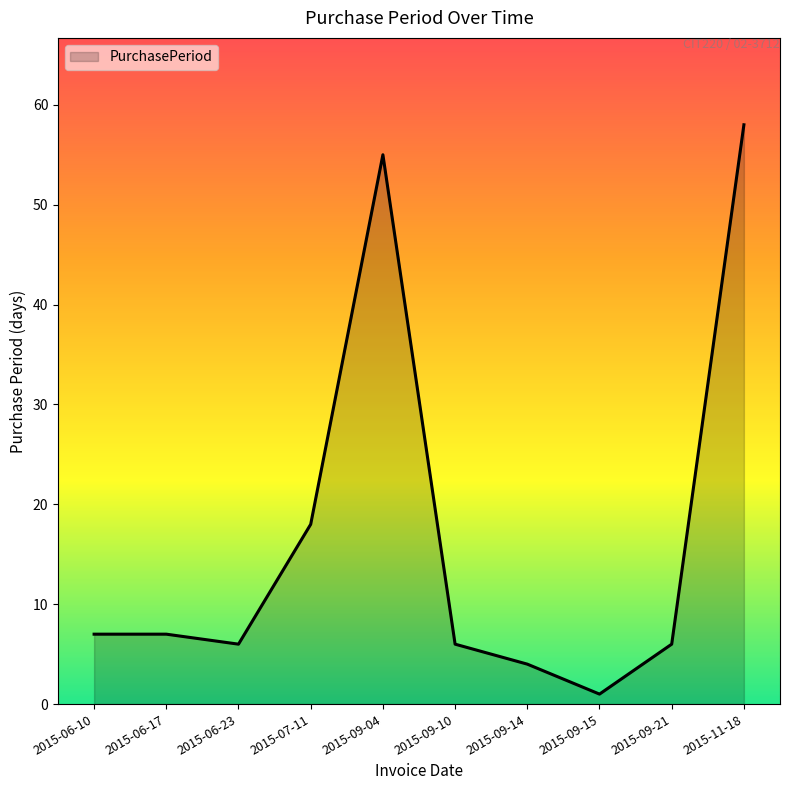

What is the difference between the maximum and second lowest values?

54